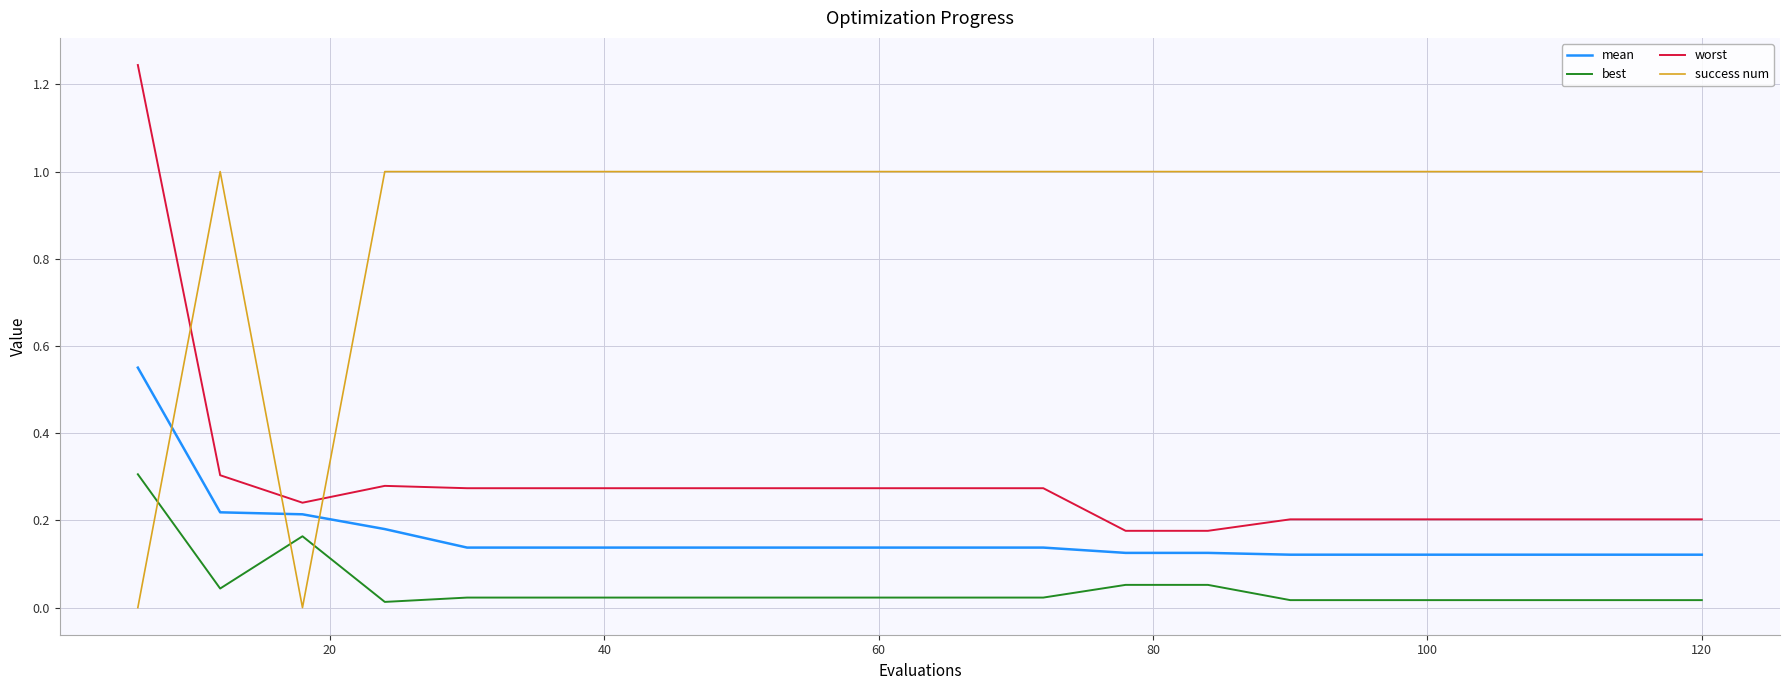

At how many categories does at least one series exceed 0?

20